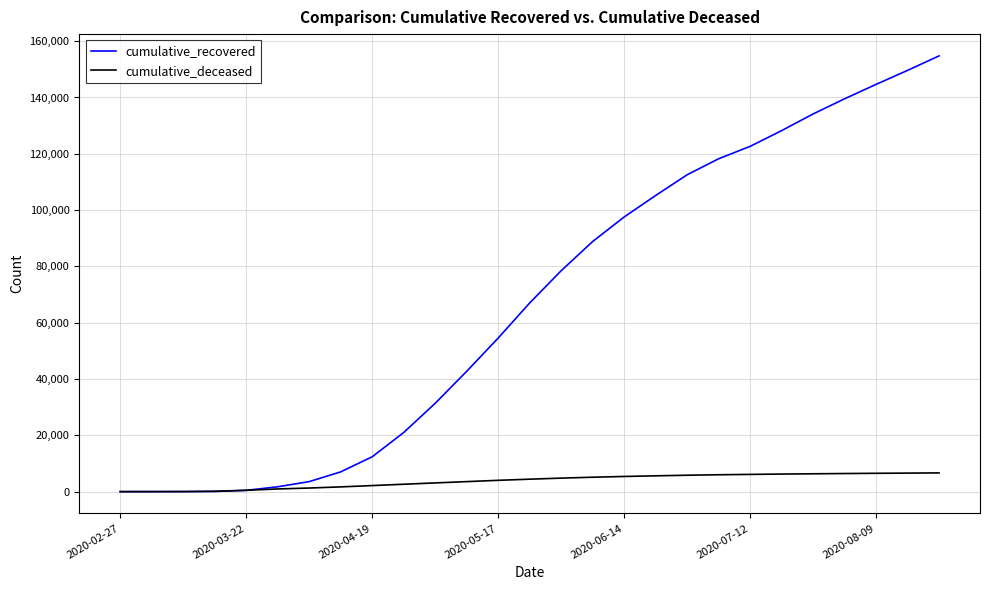

What are all the series names shown in the legend?

cumulative_recovered, cumulative_deceased